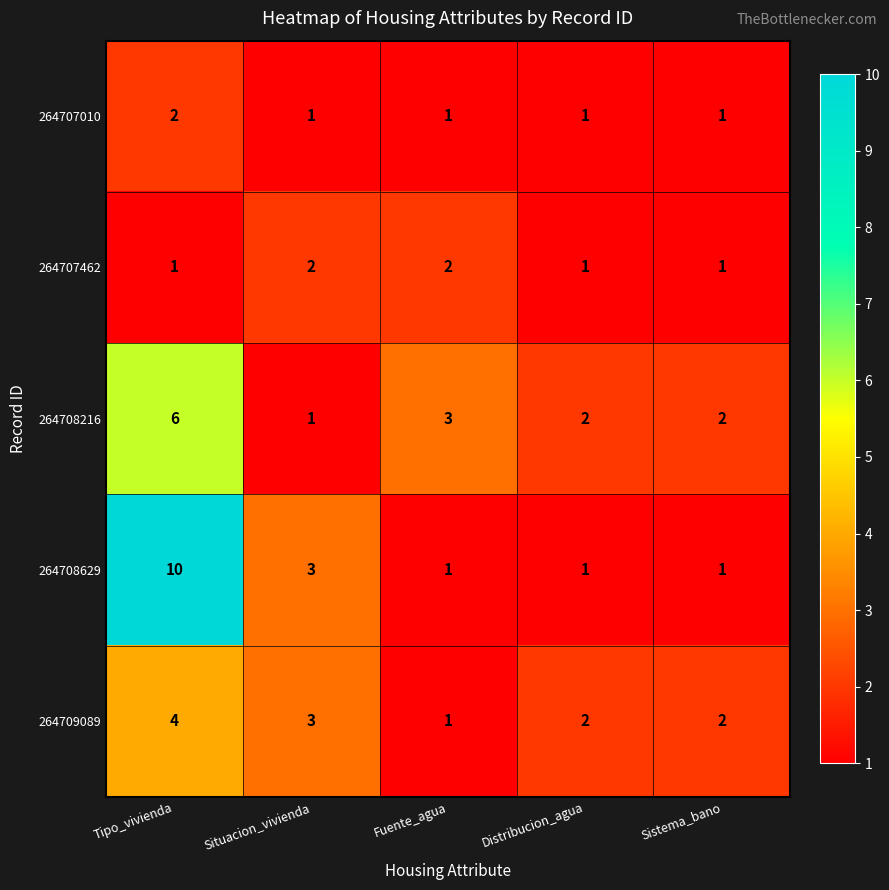

Which series has the largest range (max minus min)?

264708629